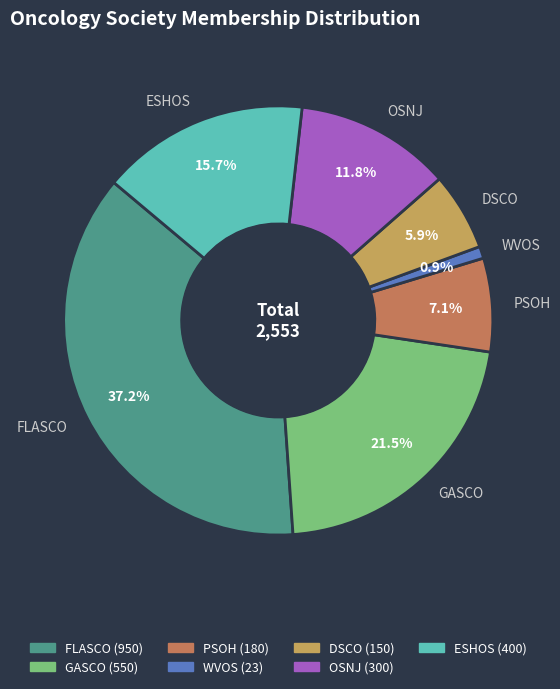

How many segments does this pie chart have?

7